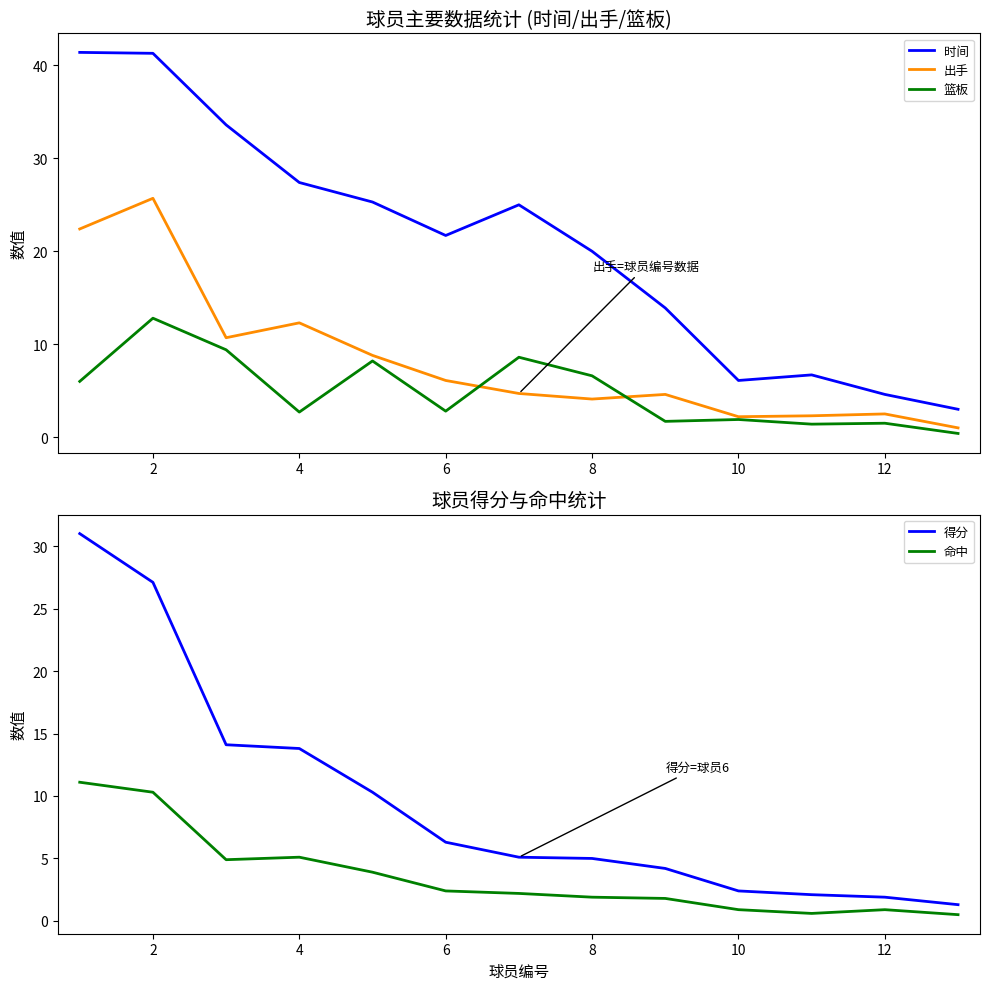

What is the difference between the 命中 values at 8 and 10?

1.0